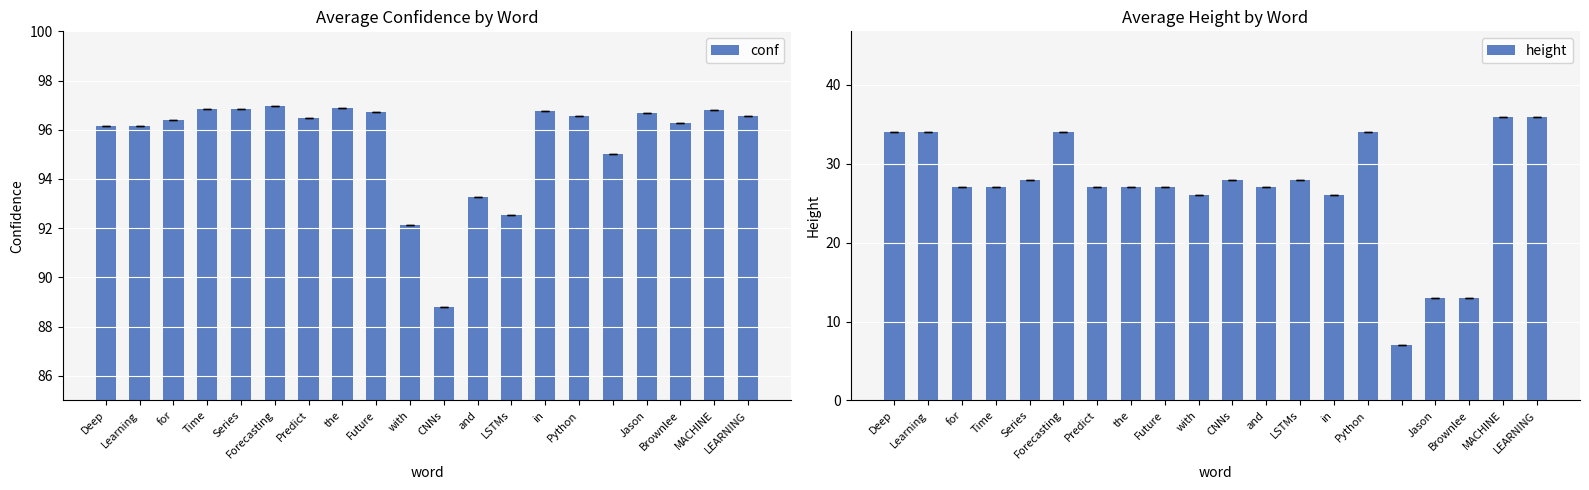

How many data points does each series have?

20